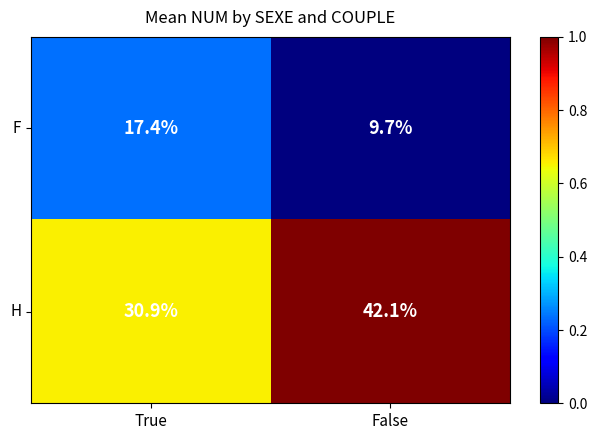

The H series shows 30.9 at True. True or false?

True